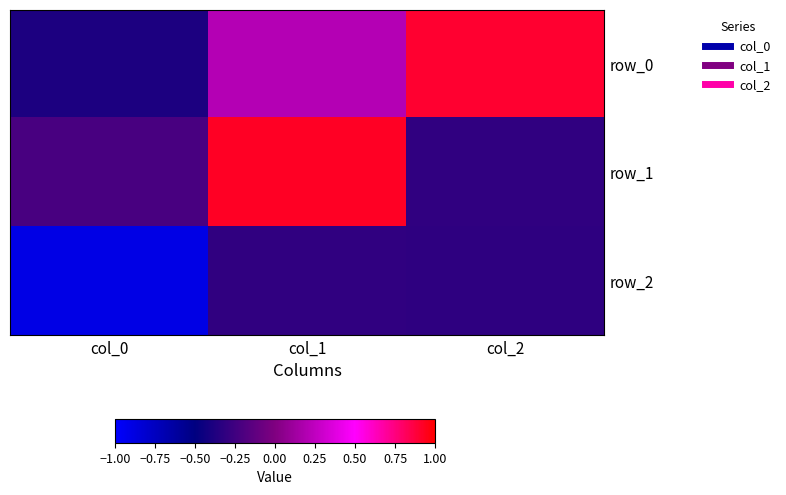

The row_2 series shows -0.5 at col_1. True or false?

False